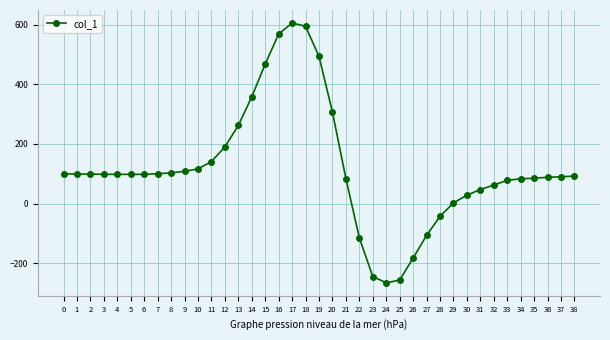

What is the value of the 11th point from the left?

116